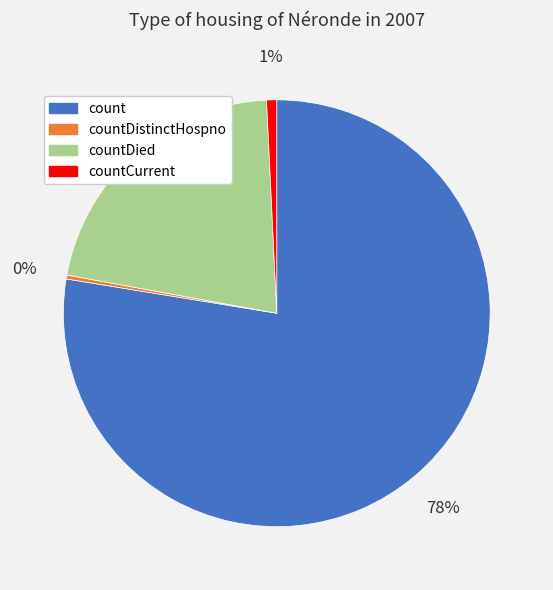

Which slice represents more than half of the pie?

count